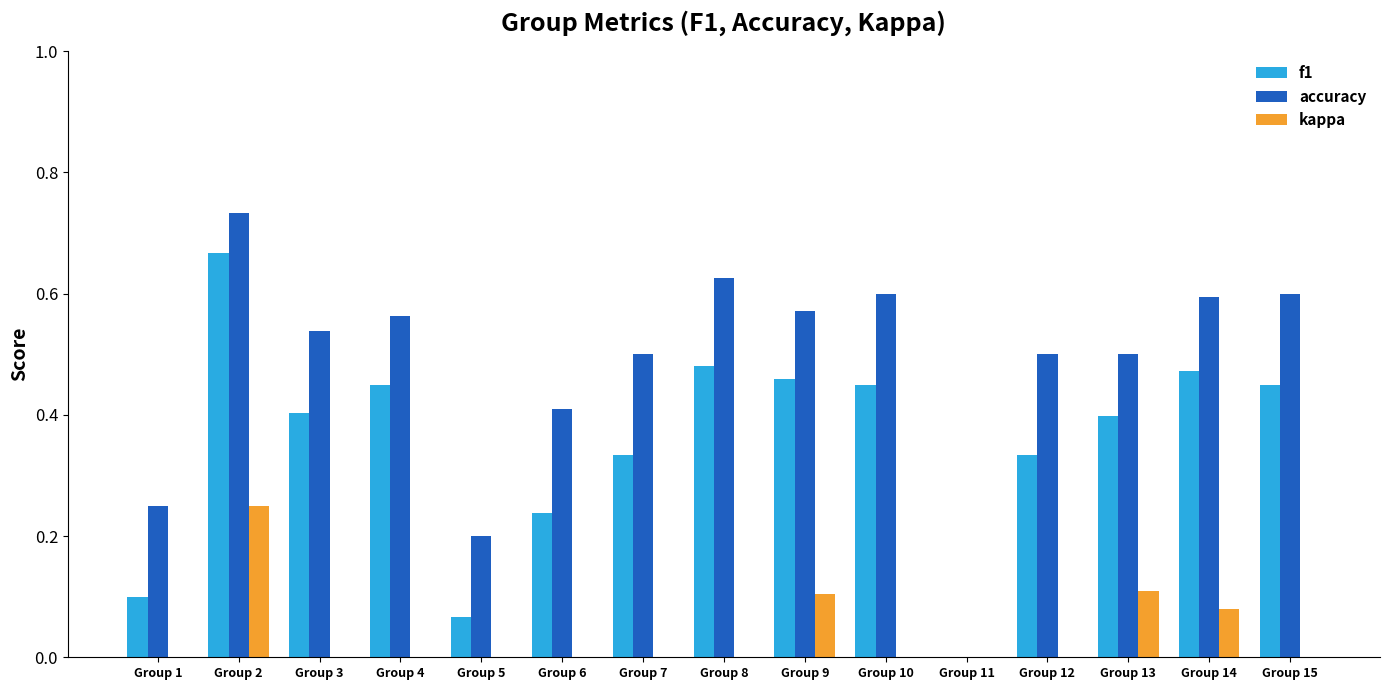

What is the value of the kappa bar at the 14th from the left?

0.1